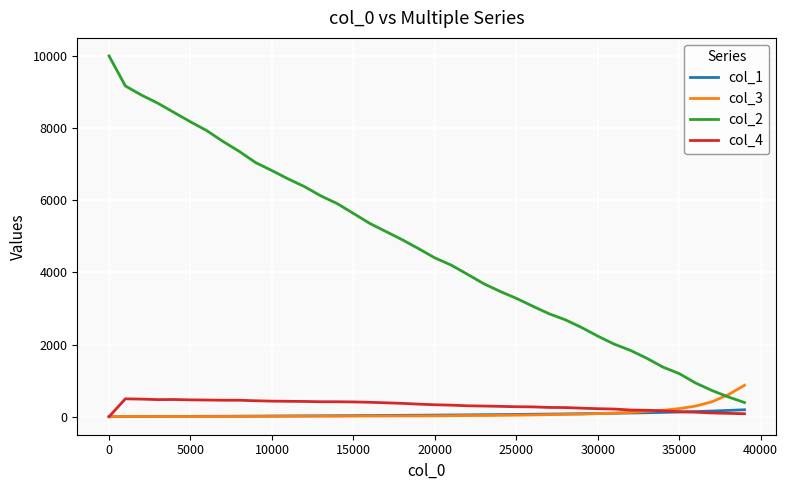

Is this an area chart (filled region under the line)?

No